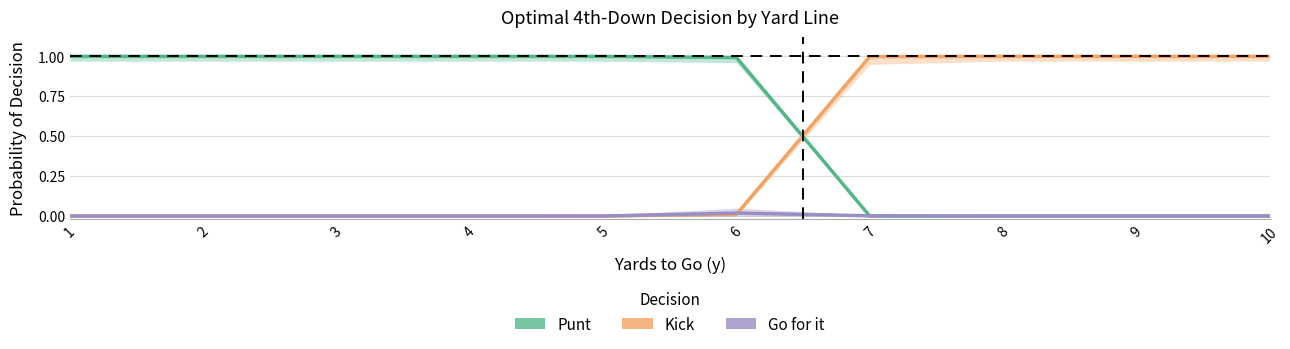

Which series has the largest total across all categories?

punt